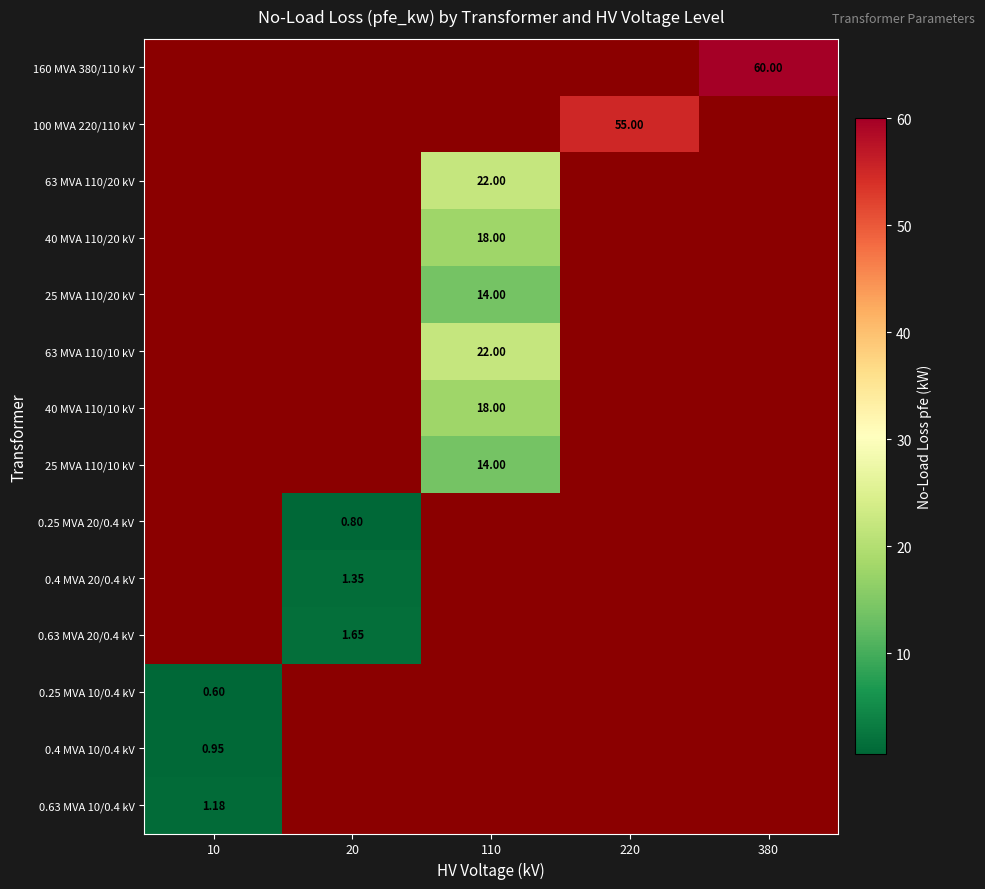

The value of 0.63 MVA 10/0.4 kV at 10 is 0.4. True or false?

False